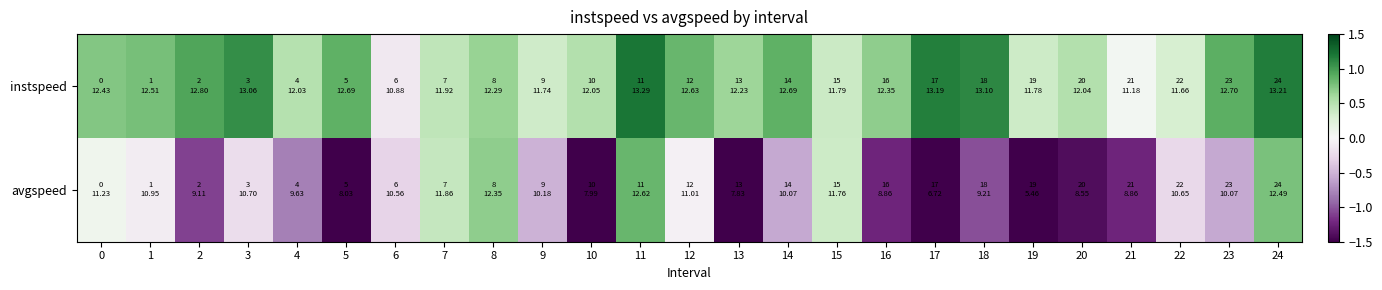

How many data points does each series have?

25